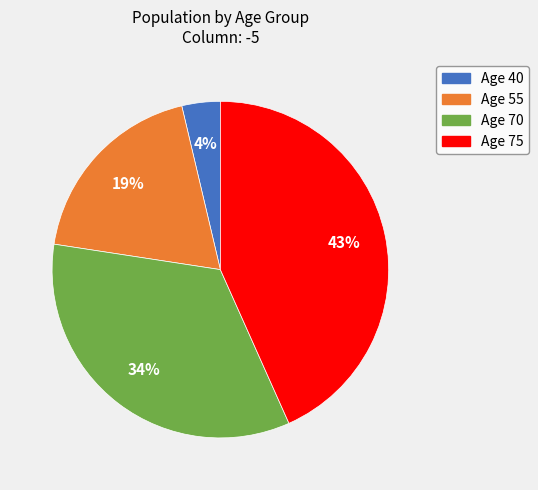

To the nearest percent, what is the average slice percentage?

25%